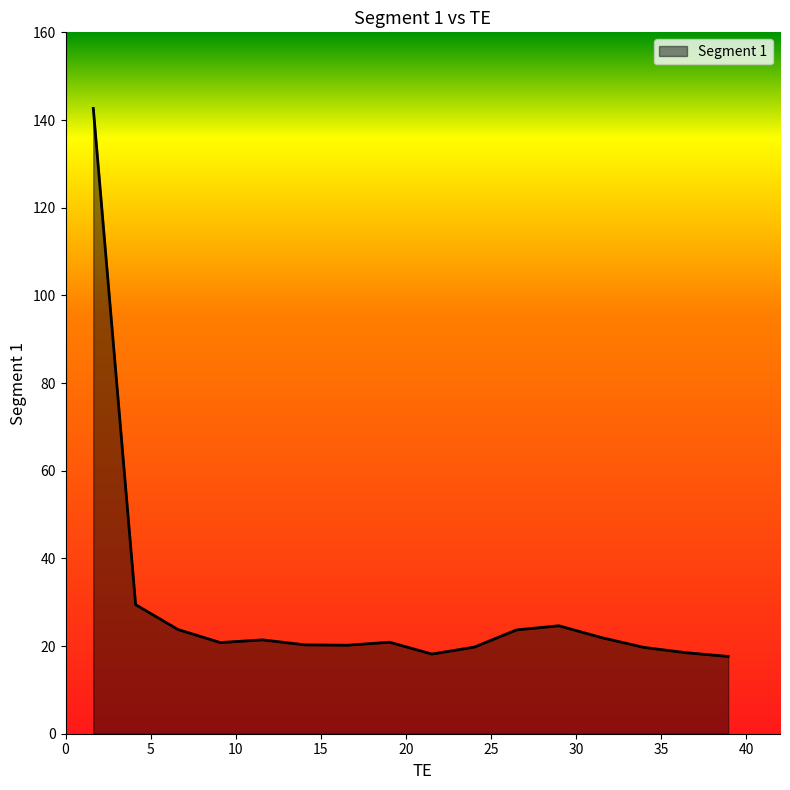

What is the sum of all values?

463.4